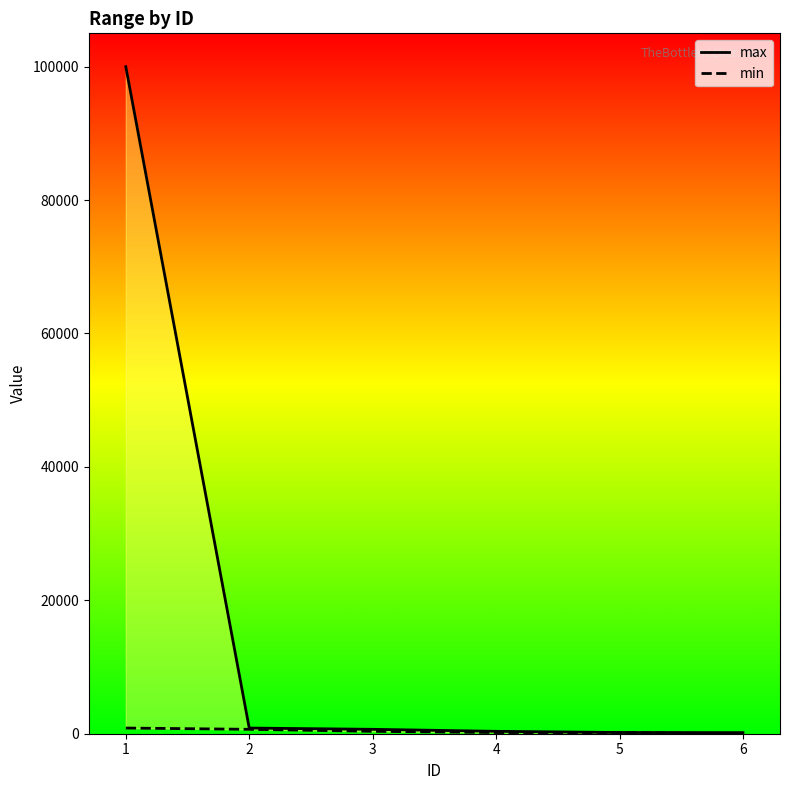

What is the difference between the maximum and minimum values in the max series?

99836.5